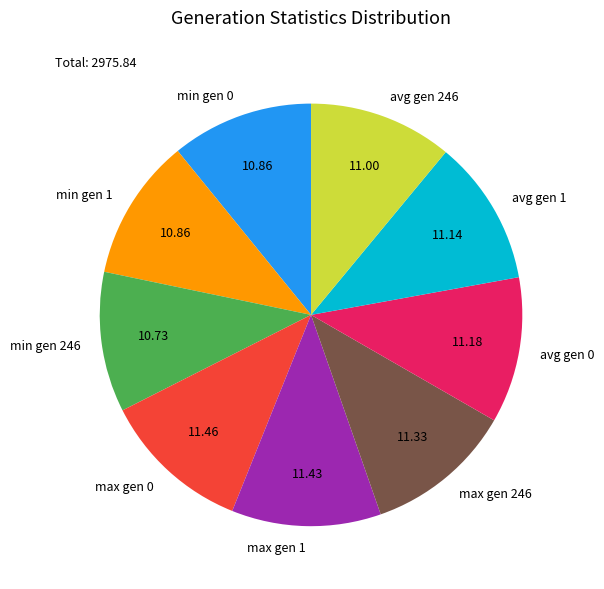

How many segments does this pie chart have?

9